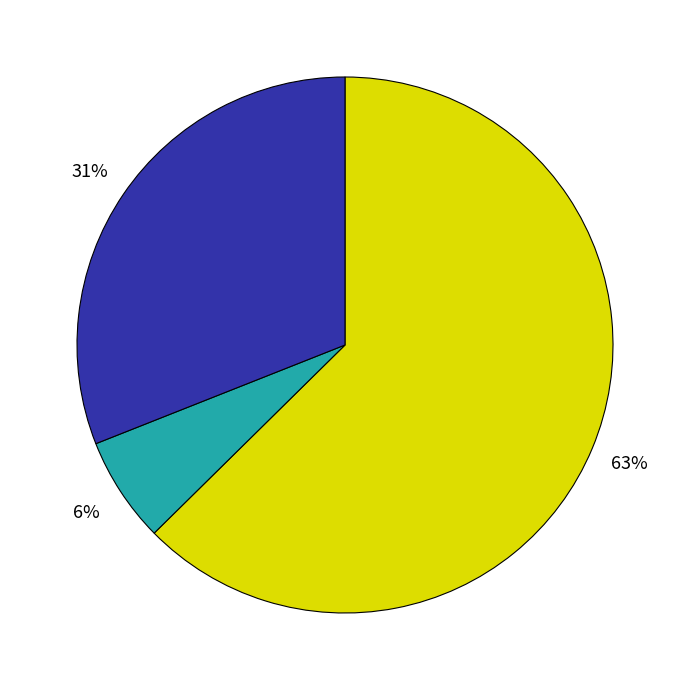

To the nearest percent, what is the average slice percentage?

33%